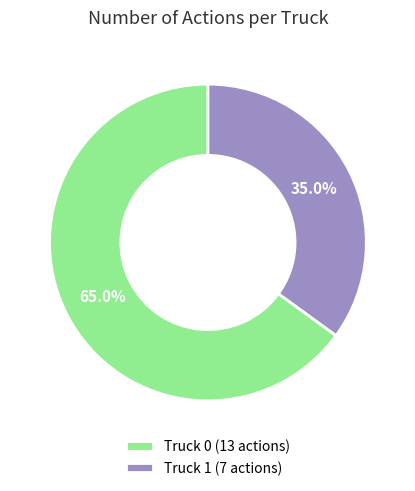

Is the sum of Truck 0 and Truck 1 greater than half?

Yes